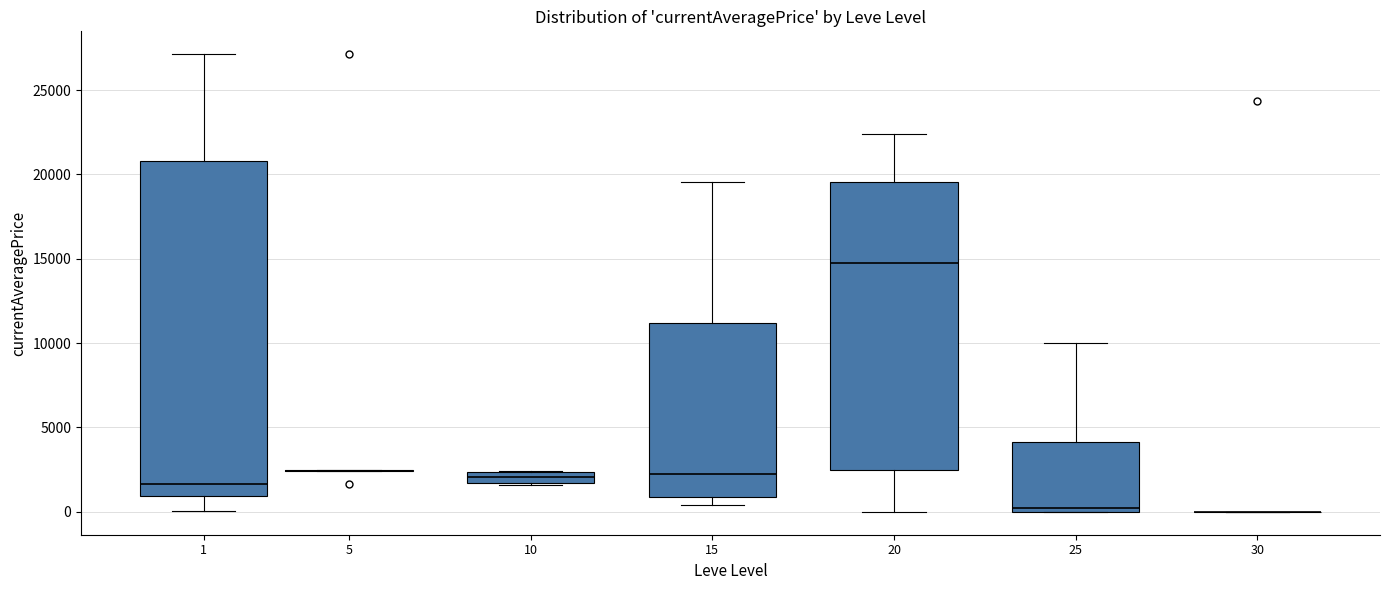

Which box is the tallest, from its lower edge to its upper edge?

1